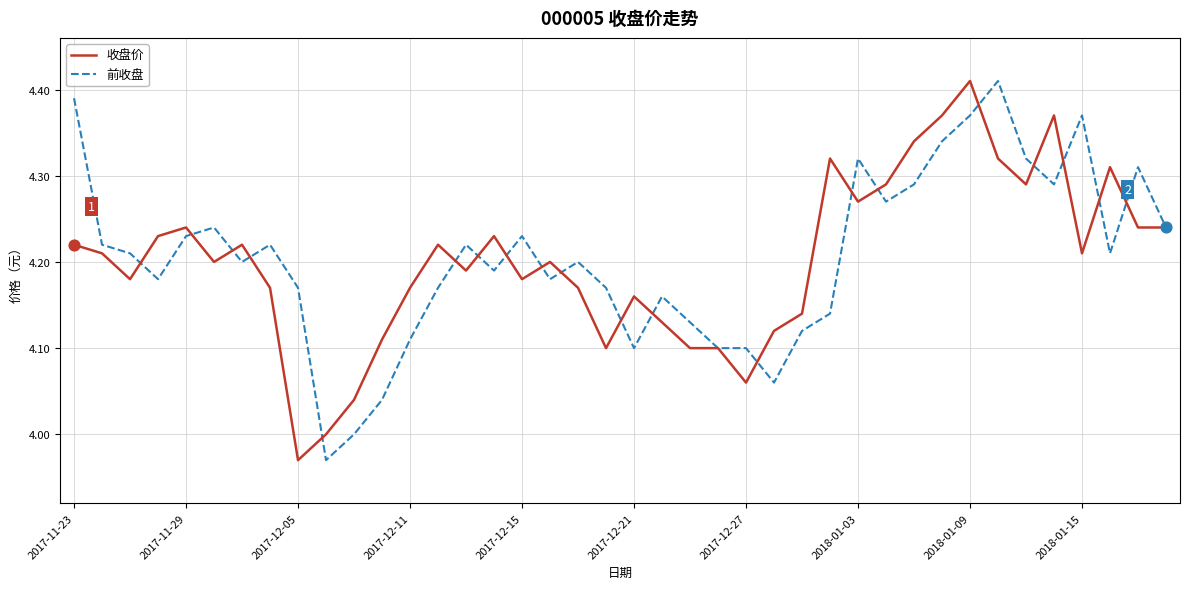

Which series has the largest total across all categories?

前收盘